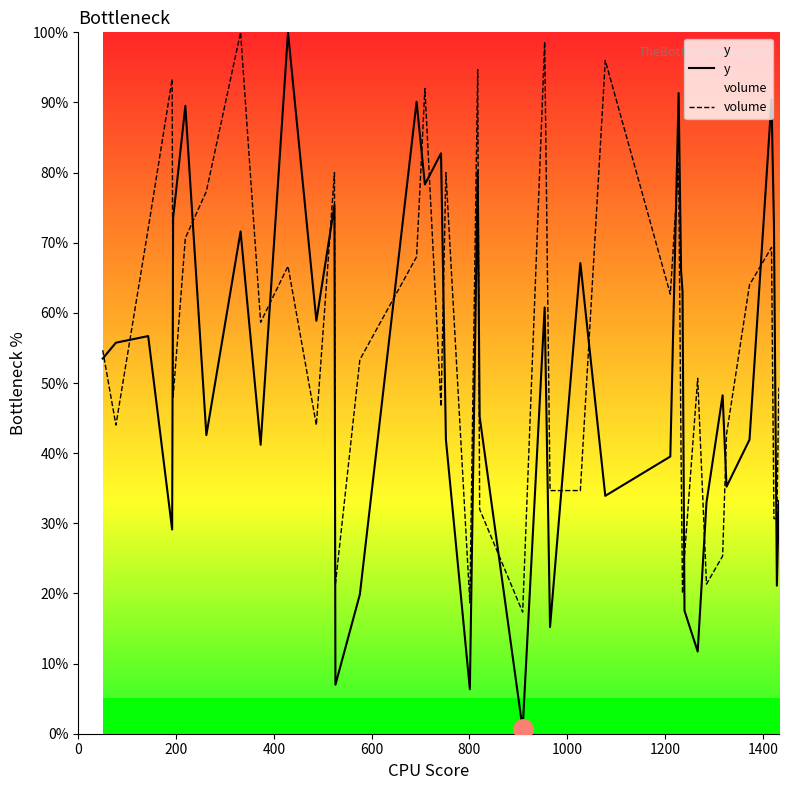

Reading left to right, what are all the values shown in this chart?

y: 53.5	55.7	56.7	29.1	73.5	89.5	42.6	71.6	41.2	100.0	58.9	75.3	7.0	19.9	90.1	78.3	82.8	41.9	6.3	80.3	45.2	0.7	60.8	15.2	67.1	33.9	39.5	91.3	66.1	63.0	17.5	11.7	33.0	48.3	35.2	41.9	90.4	72.6	21.1	33.2
volume: 54.7	44.0	72.0	93.3	48.0	70.7	77.3	100.0	58.7	66.7	44.0	80.0	21.3	53.3	68.0	92.0	46.7	80.0	18.7	94.7	32.0	17.3	98.7	34.7	34.7	96.0	62.7	81.3	40.0	20.0	25.3	50.7	21.3	25.3	42.7	64.0	69.3	30.7	30.7	49.3